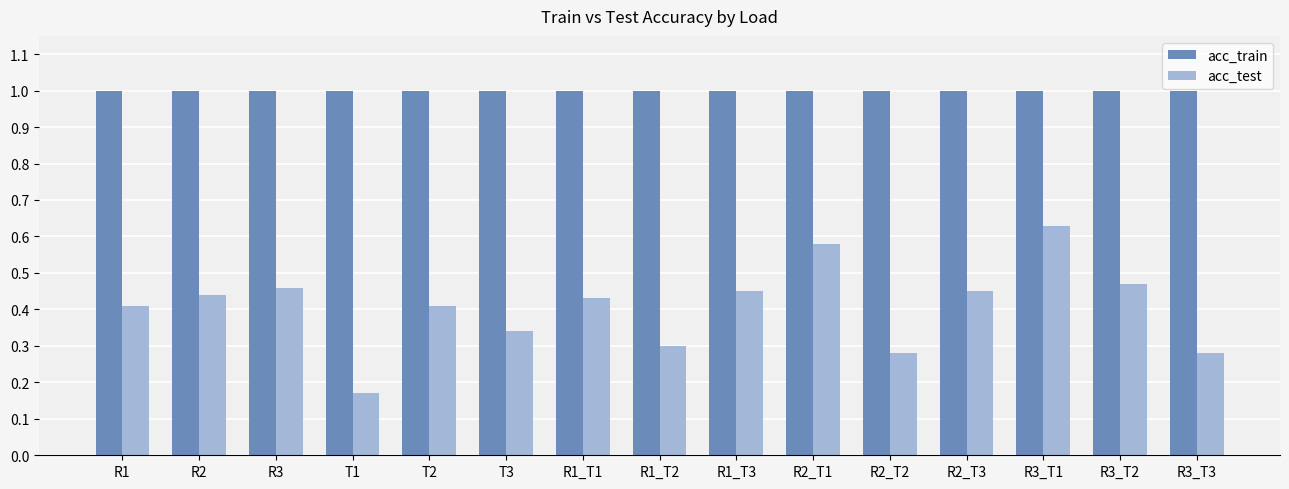

Which series has the largest range (max minus min)?

acc_test